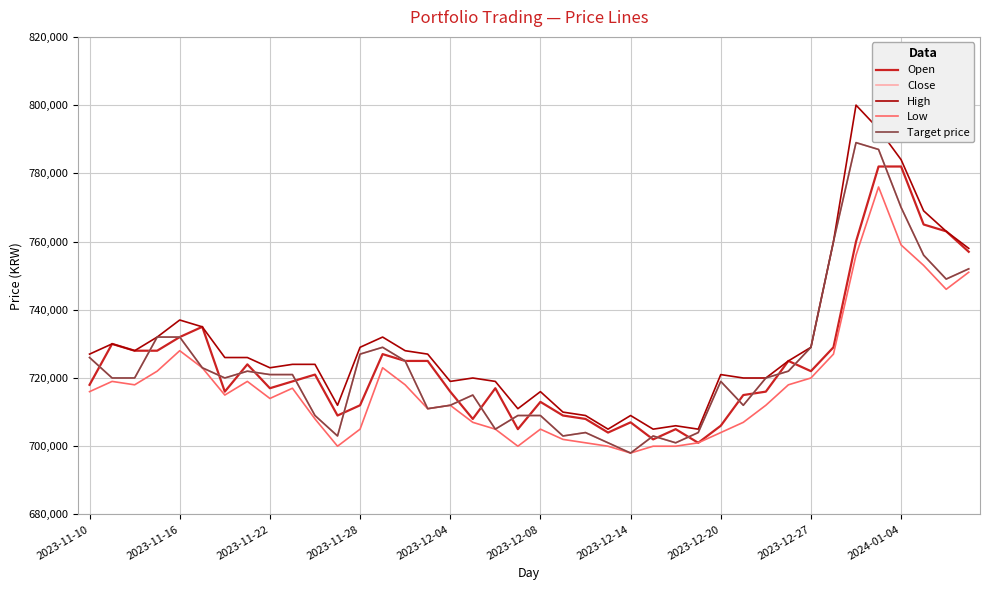

Which series has the largest total across all categories?

High